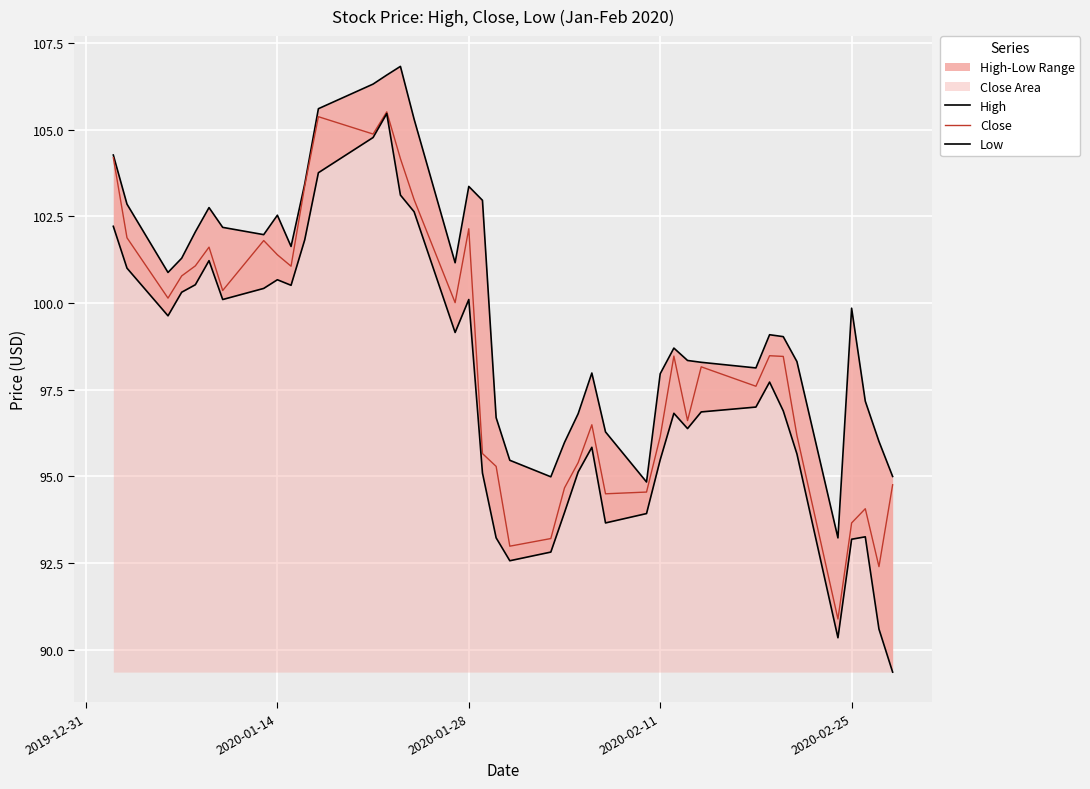

True or false: Low and Close cross at least once.

False